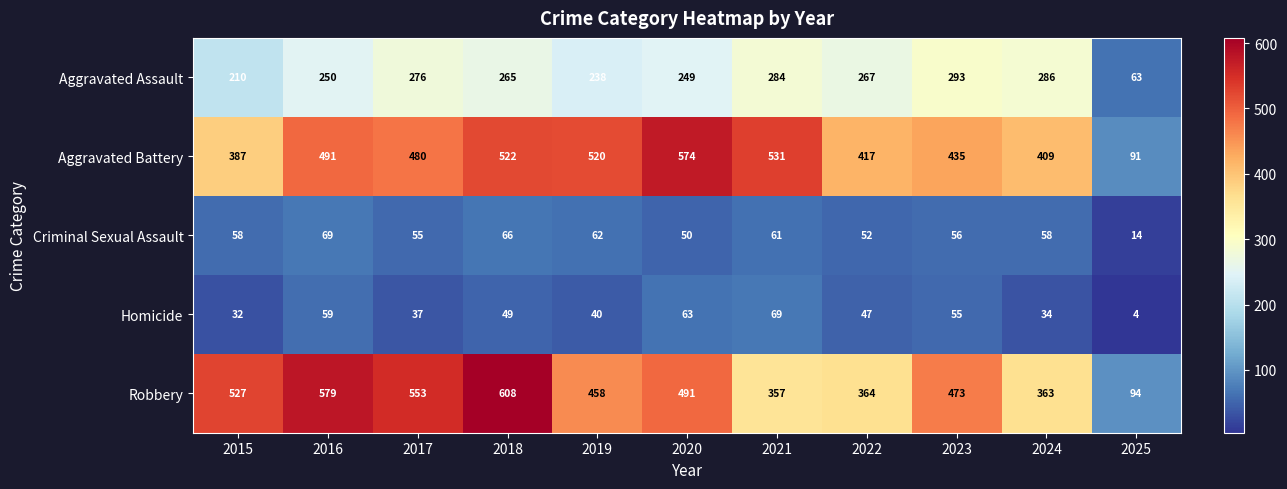

At 2022, list the series in order from largest to smallest.

Aggravated Battery, Robbery, Aggravated Assault, Criminal Sexual Assault, Homicide